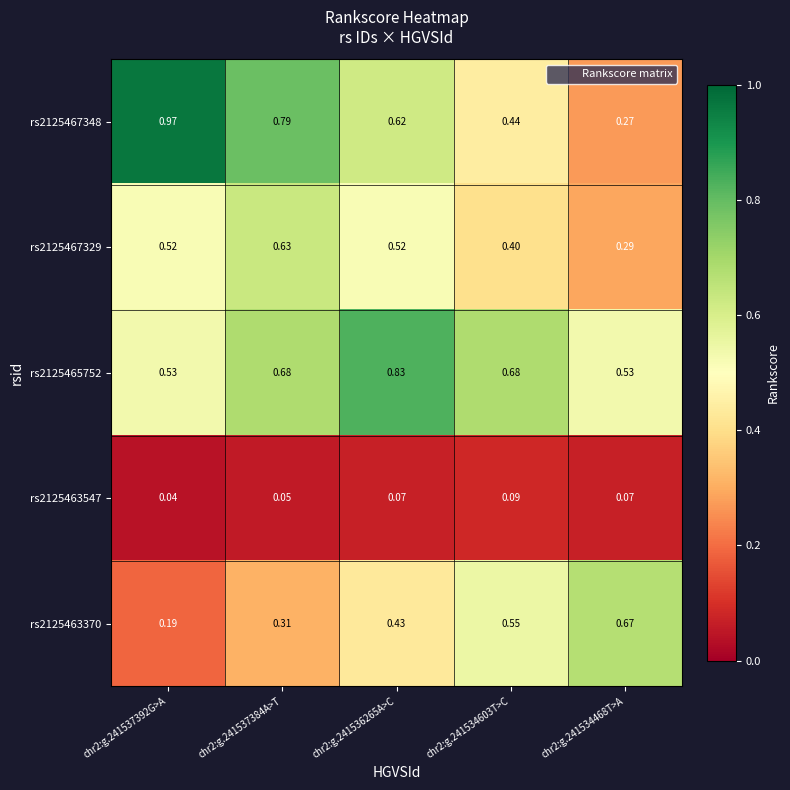

List the series in order of their peak value, highest first.

rs2125467348, rs2125465752, rs2125463370, rs2125467329, rs2125463547